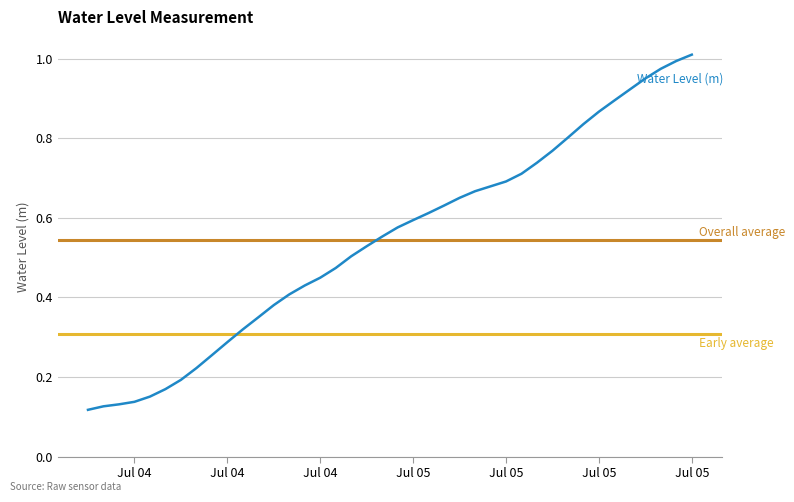

Is it true that the value at 2023-07-05 13:00:00 is 1.4?

False